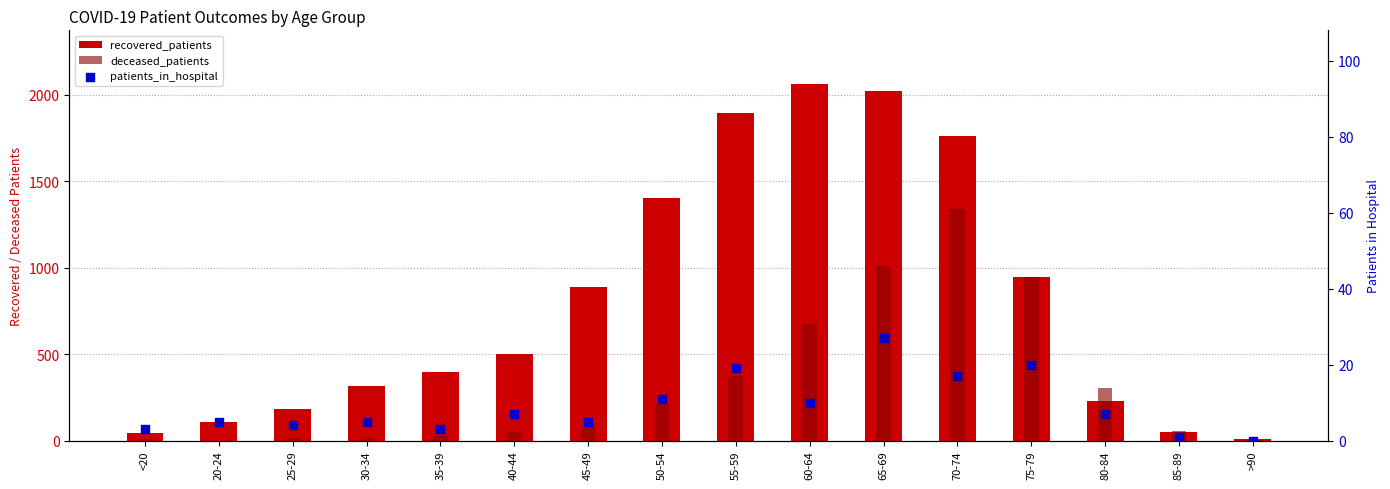

Which series has the largest total across all categories?

recovered_patients